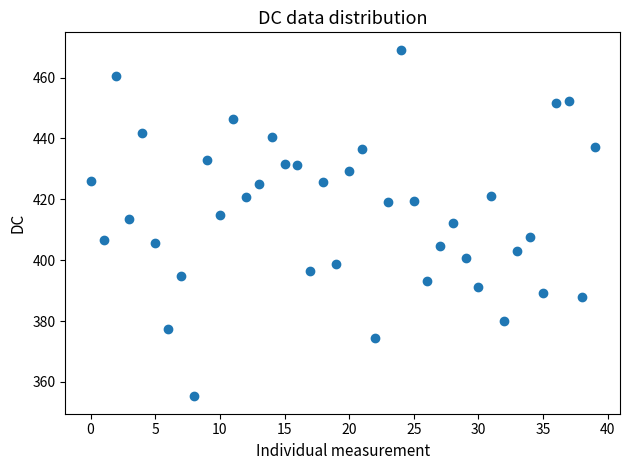

What is the range of Y values (max minus min)?

114.0